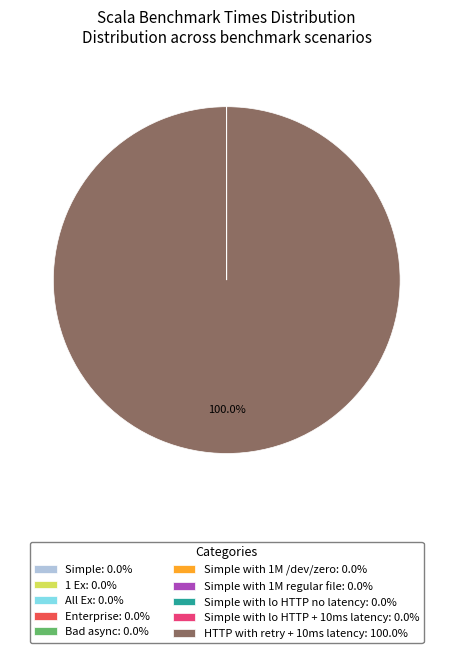

Does any single category account for the majority?

Yes